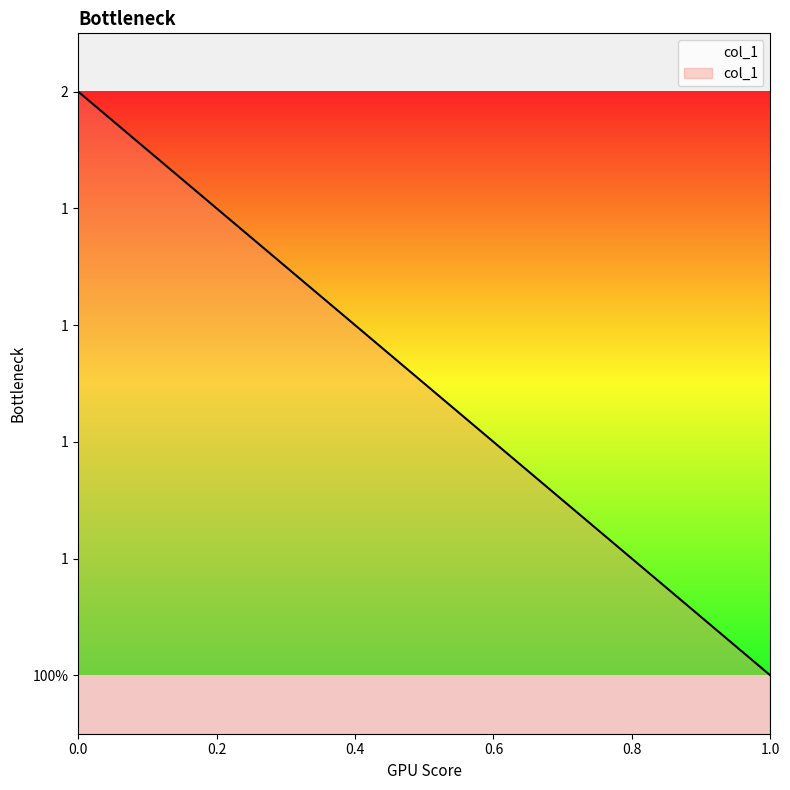

List the labels in order of value, smallest first.

1, 0